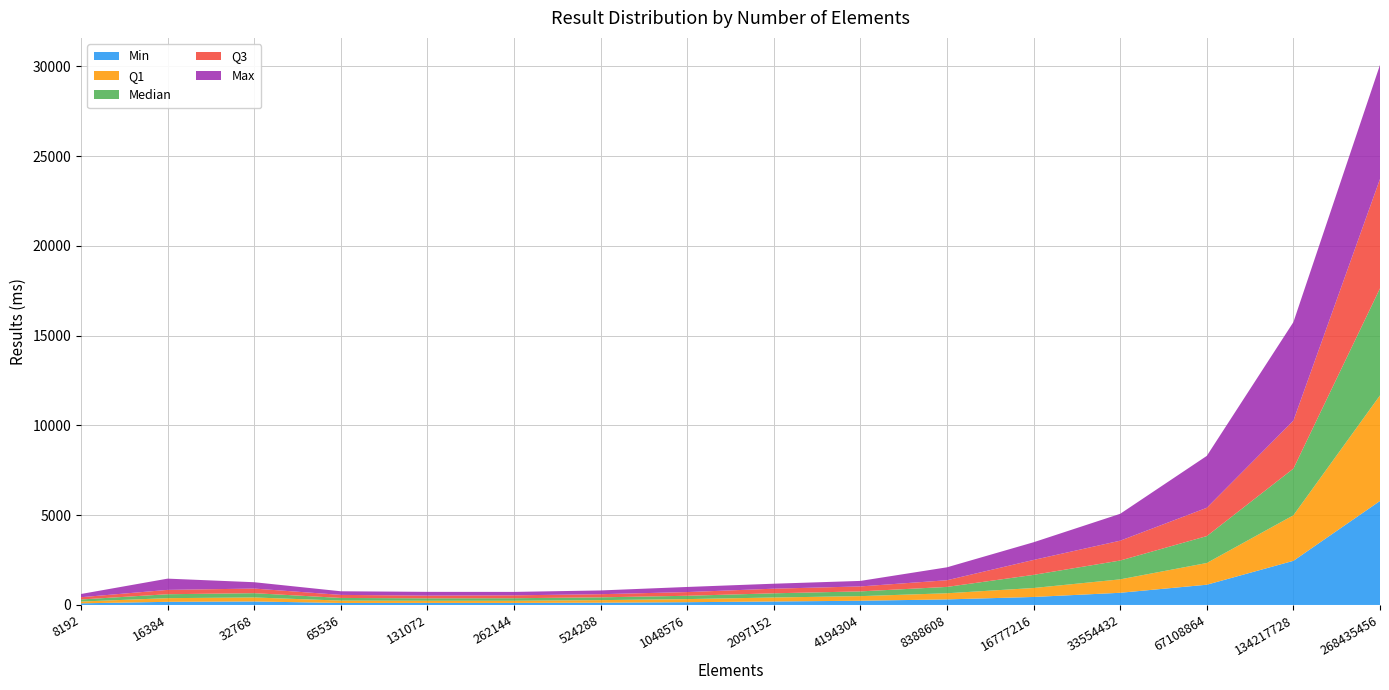

Reading left to right, transcribe all the data shown in this chart.

Min: 8192=91	16384=175	32768=195	65536=112	131072=115	262144=114	524288=128	1048576=155	2097152=194	4194304=235	8388608=310	16777216=446	33554432=679	67108864=1128	134217728=2460	268435456=5795
Q1: 8192=100	16384=205	32768=223	65536=131	131072=120	262144=120	524288=141	1048576=172	2097152=222	4194304=257	8388608=342	16777216=499	33554432=748	67108864=1210	134217728=2536	268435456=5880
Median: 8192=115	16384=218	32768=239	65536=148	131072=134	262144=141	524288=156	1048576=185	2097152=234	4194304=264	8388608=354	16777216=732	33554432=1049	67108864=1499	134217728=2600	268435456=5963
Q3: 8192=126	16384=242	32768=257	65536=170	131072=151	262144=162	524288=175	1048576=206	2097152=257	4194304=277	8388608=372	16777216=832	33554432=1105	67108864=1576	134217728=2672	268435456=6094
Max: 8192=180	16384=627	32768=353	65536=202	131072=210	262144=191	524288=209	1048576=285	2097152=277	4194304=307	8388608=720	16777216=985	33554432=1498	67108864=2892	134217728=5489	268435456=6356